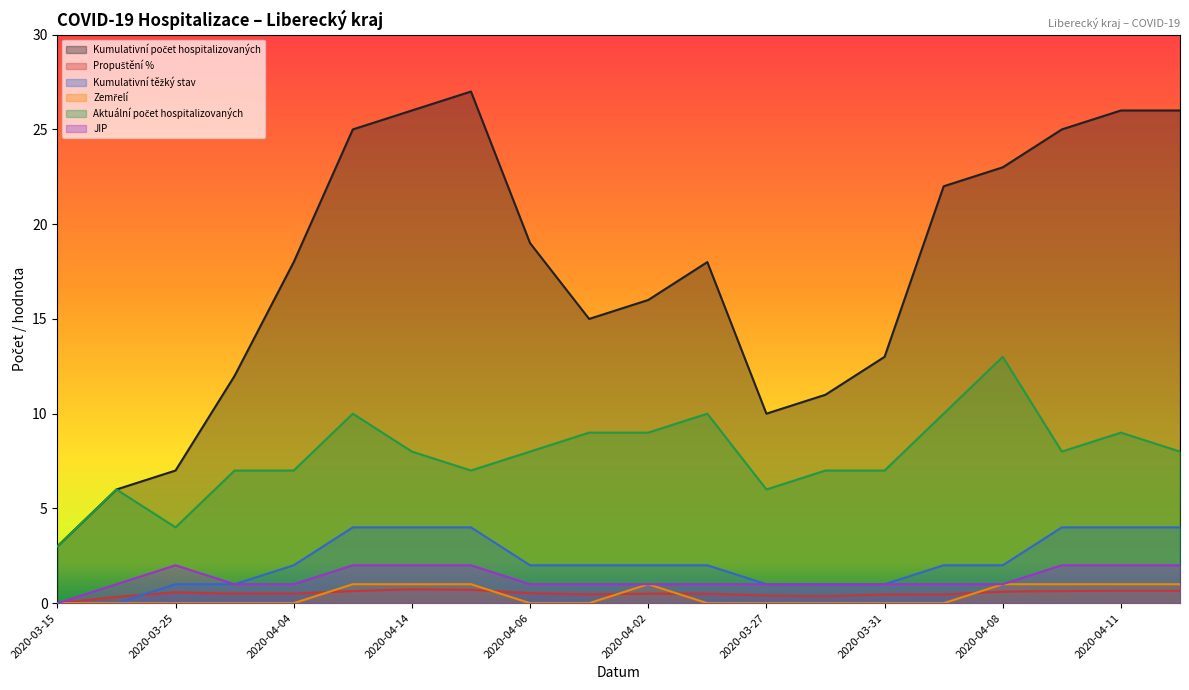

True or false: Propuštění % has a value of 0.6 at 2020-03-25.

True